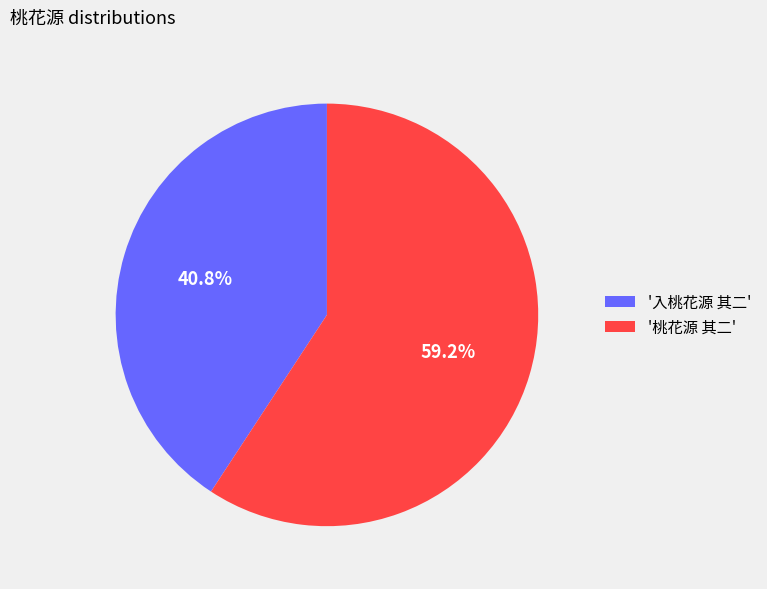

Which category has the smallest portion of the pie?

'入桃花源 其二'